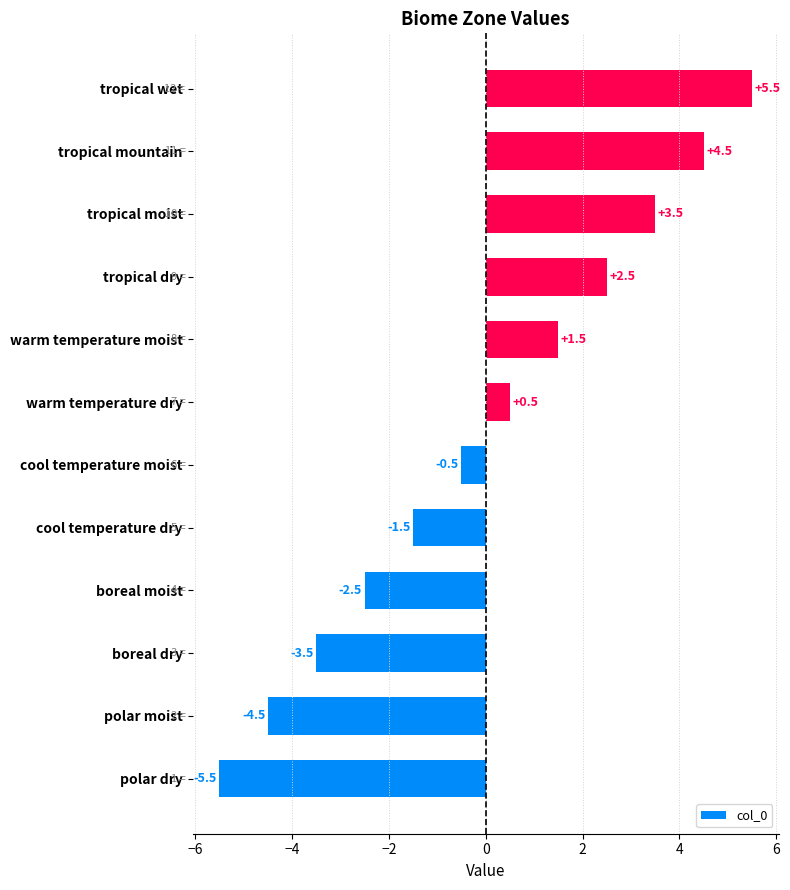

How many categories are shown in the chart?

12